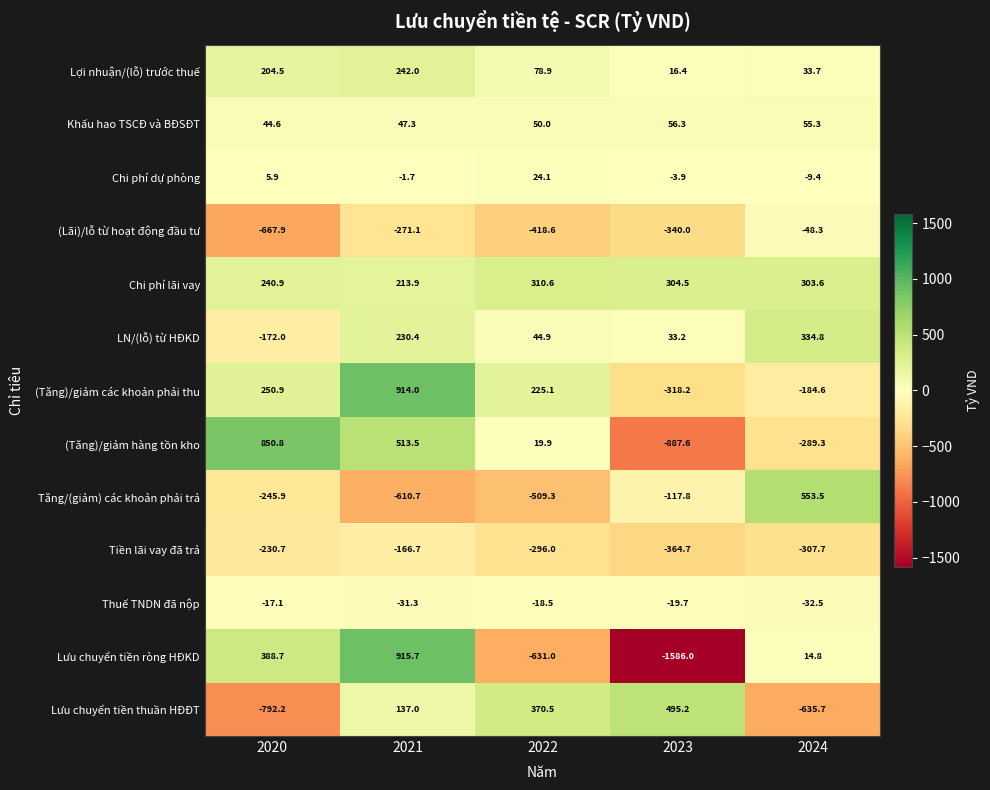

How many data points in Tiền lãi vay đã trả are above -296?

2